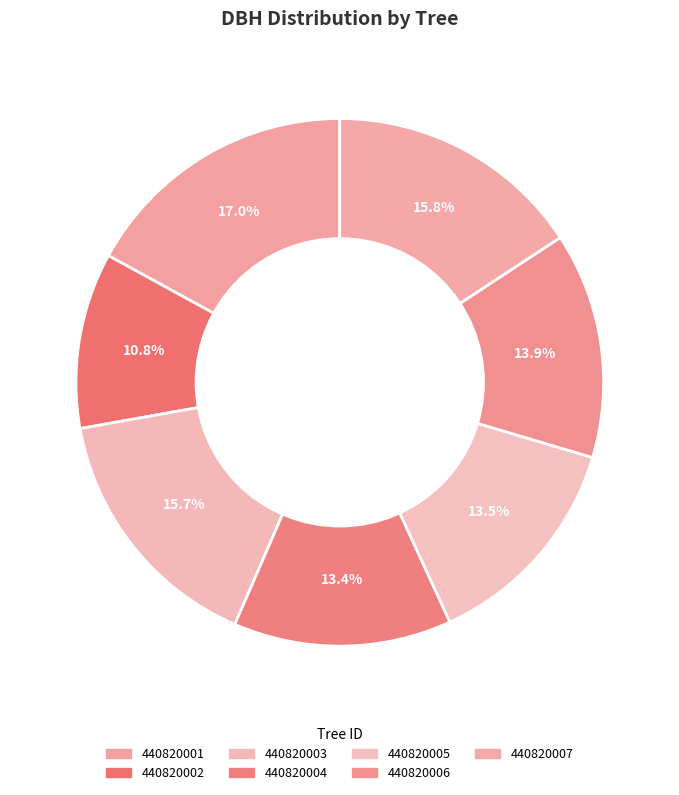

How many slices are in this pie chart?

7